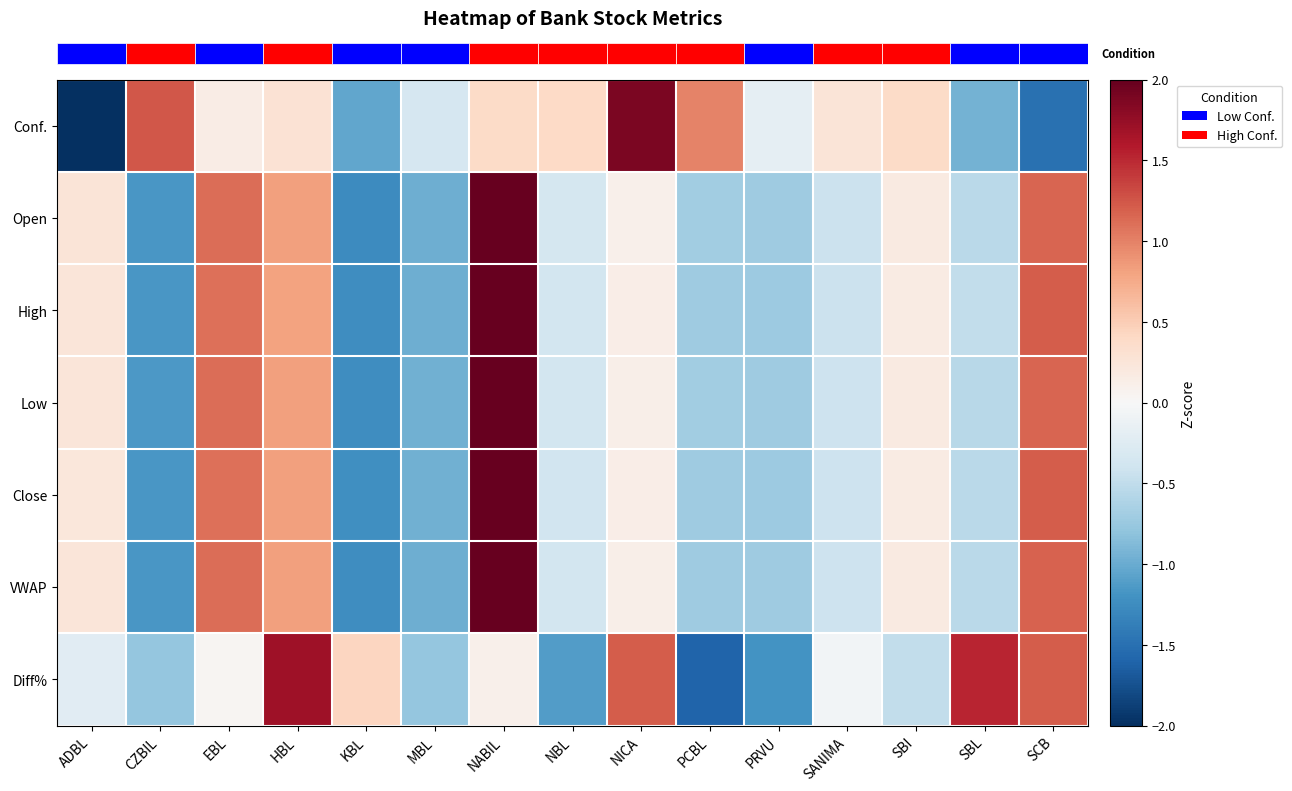

How many categories are shown in the chart?

15